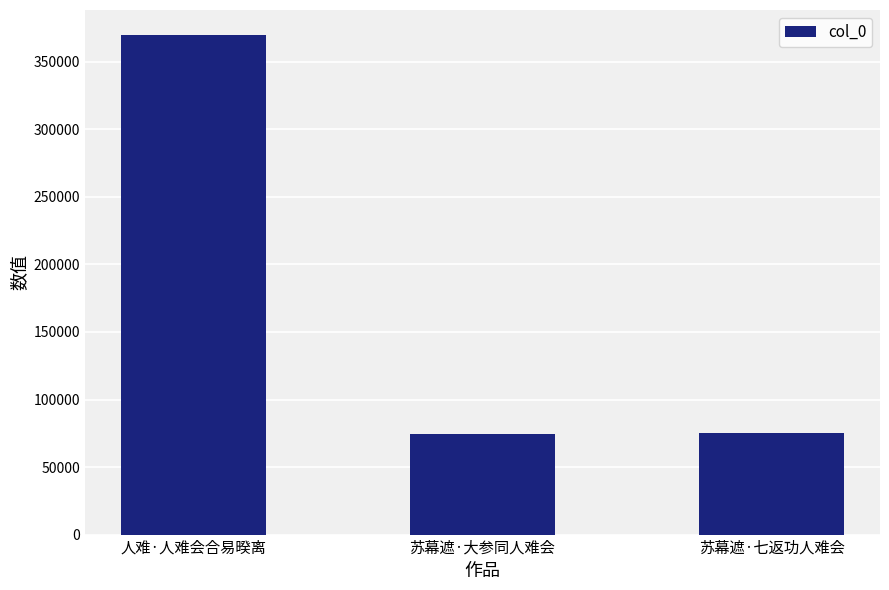

Where is the data nearest to the value 222153?

苏幕遮·七返功人难会